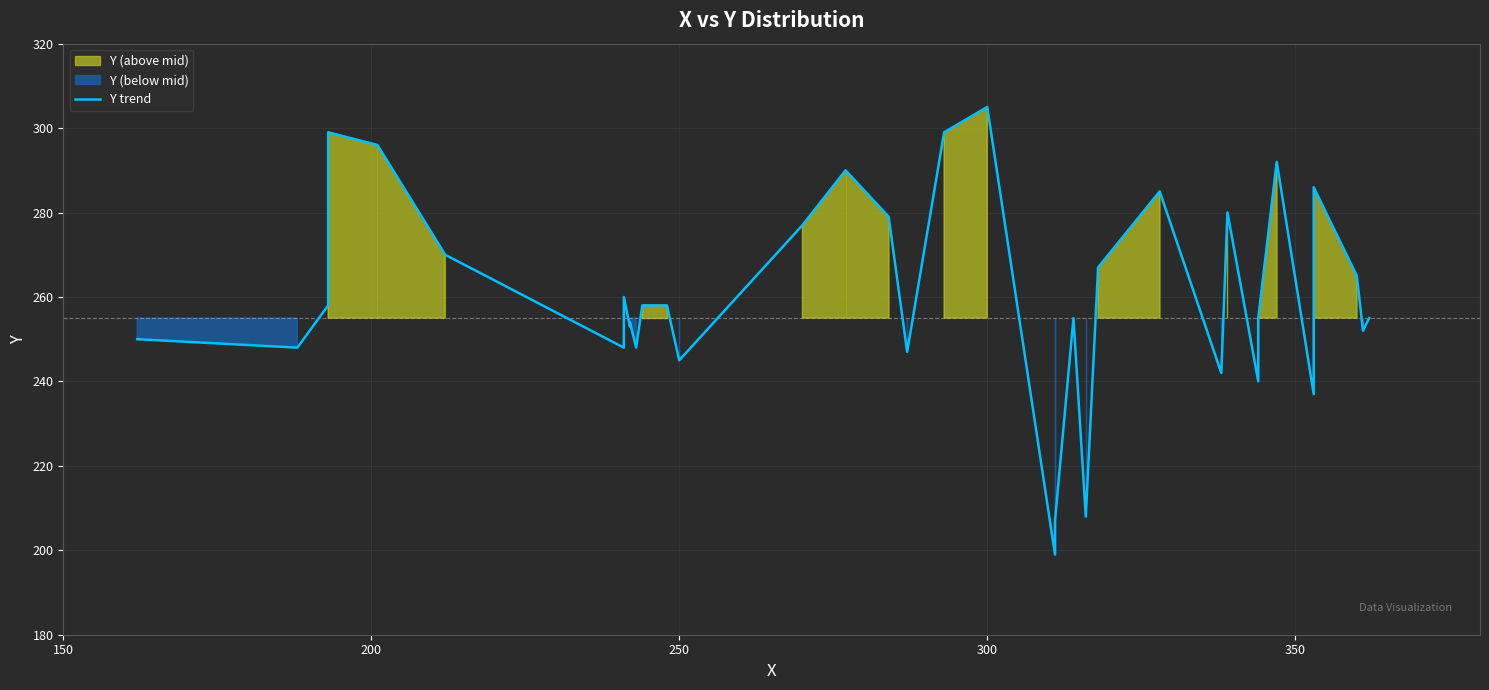

How many values exceed 258?

15